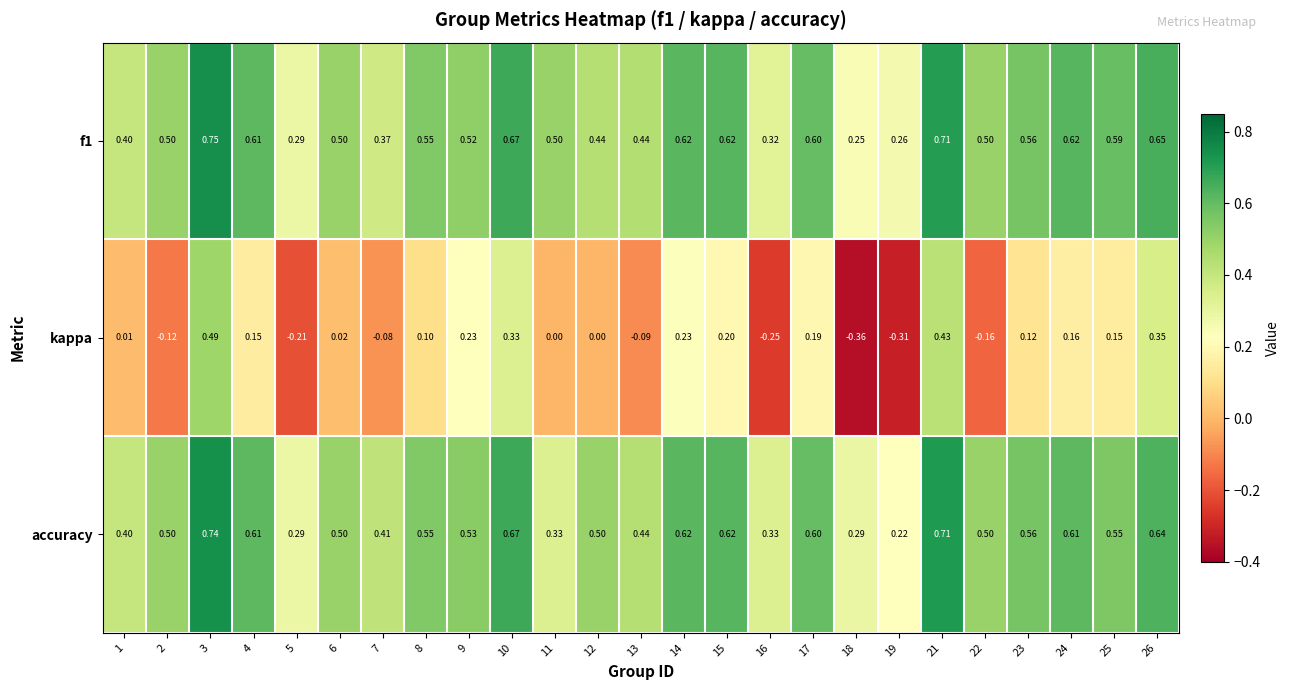

Is the value of f1 at 9 greater than the value of kappa at 6?

Yes